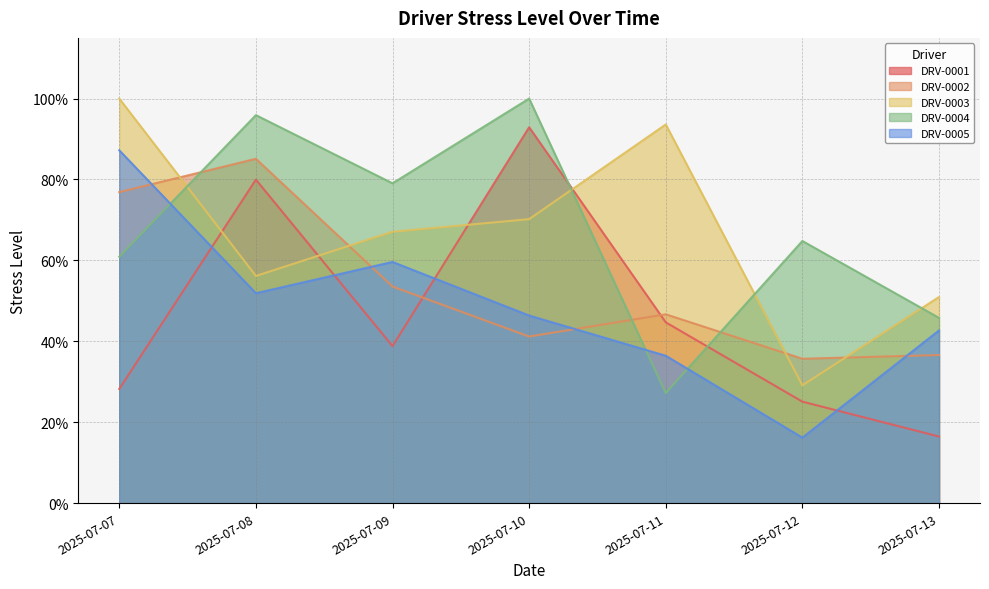

Reading left to right, what are all the values shown in this chart?

DRV-0001: 0.3	0.8	0.4	0.9	0.4	0.3	0.2
DRV-0002: 0.8	0.9	0.5	0.4	0.5	0.4	0.4
DRV-0003: 1.0	0.6	0.7	0.7	0.9	0.3	0.5
DRV-0004: 0.6	1.0	0.8	1.0	0.3	0.6	0.5
DRV-0005: 0.9	0.5	0.6	0.5	0.4	0.2	0.4